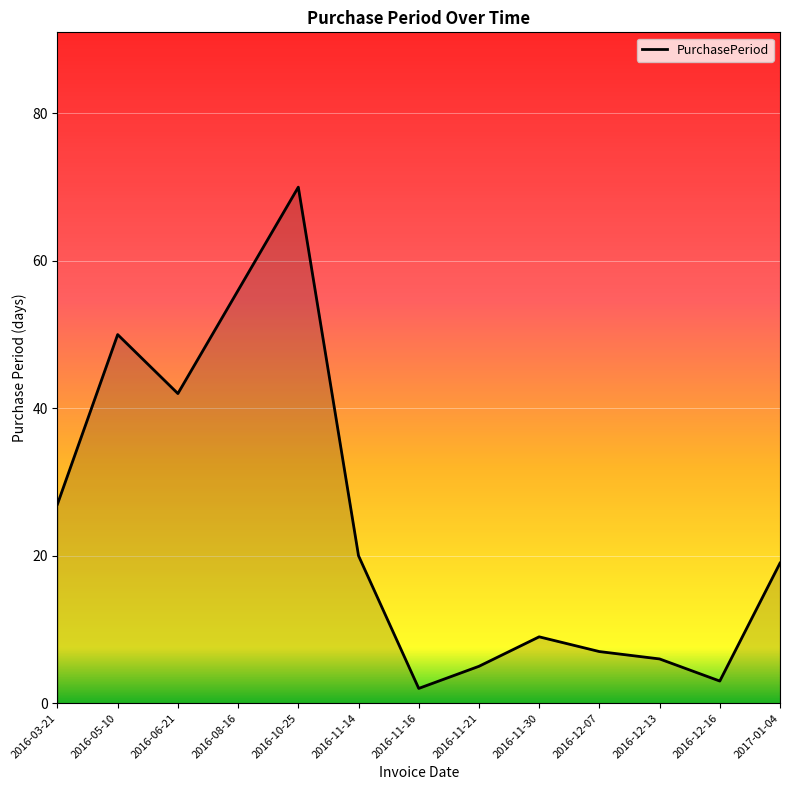

What is the difference between the second highest and minimum values?

54